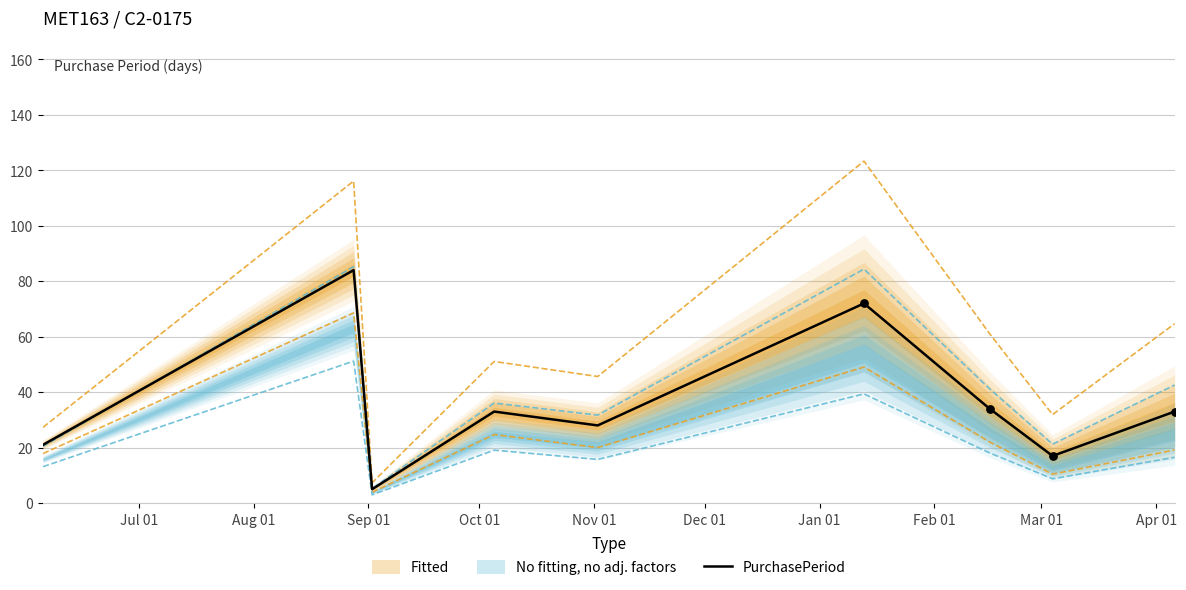

What is the maximum value for PurchasePeriod?

84